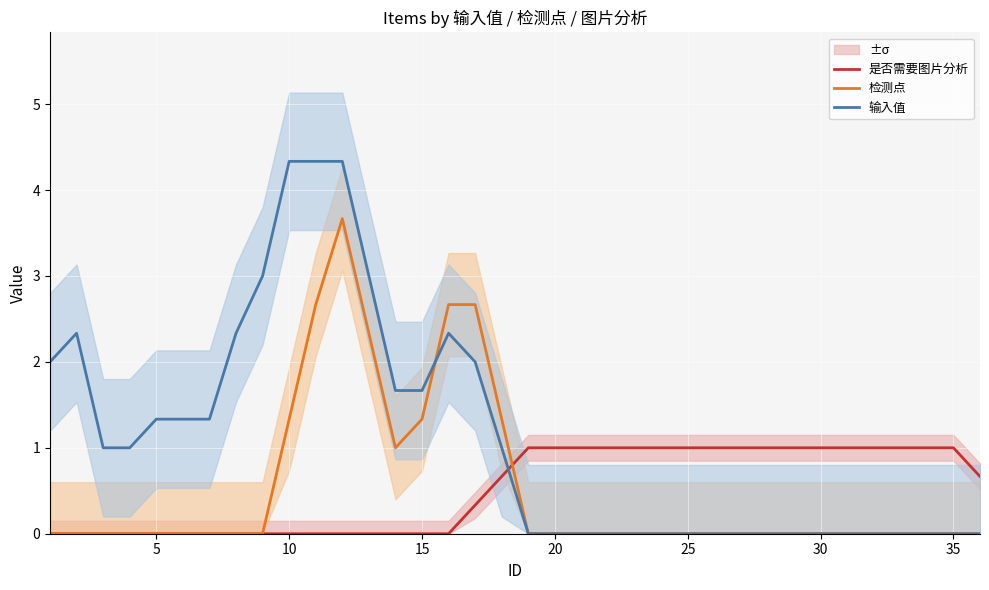

Count the number of categories in the chart.

36